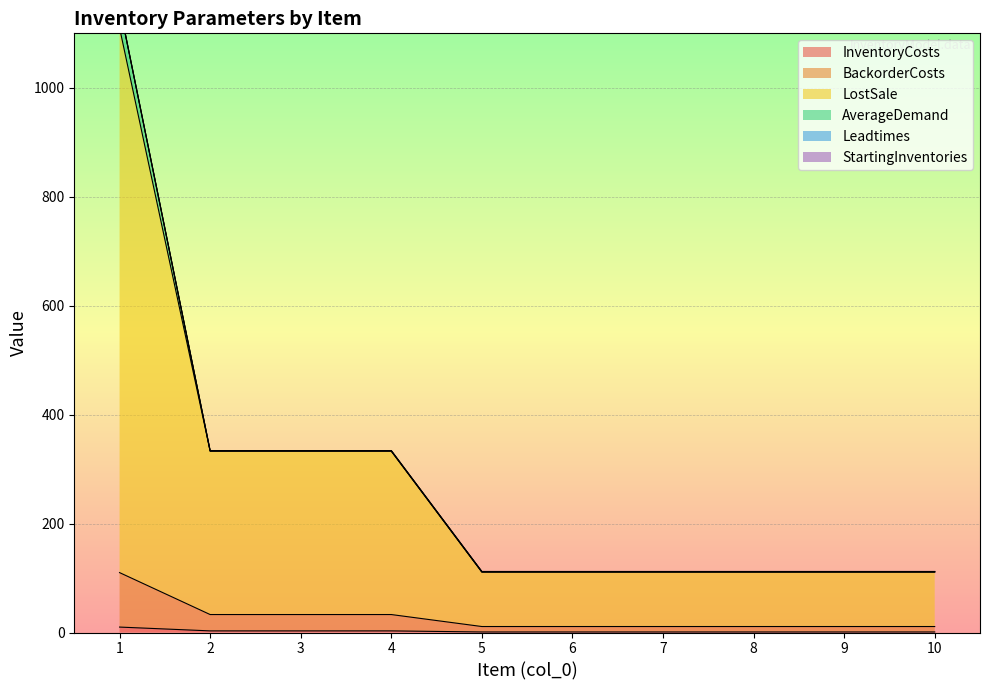

At how many categories does at least one series exceed 785?

1